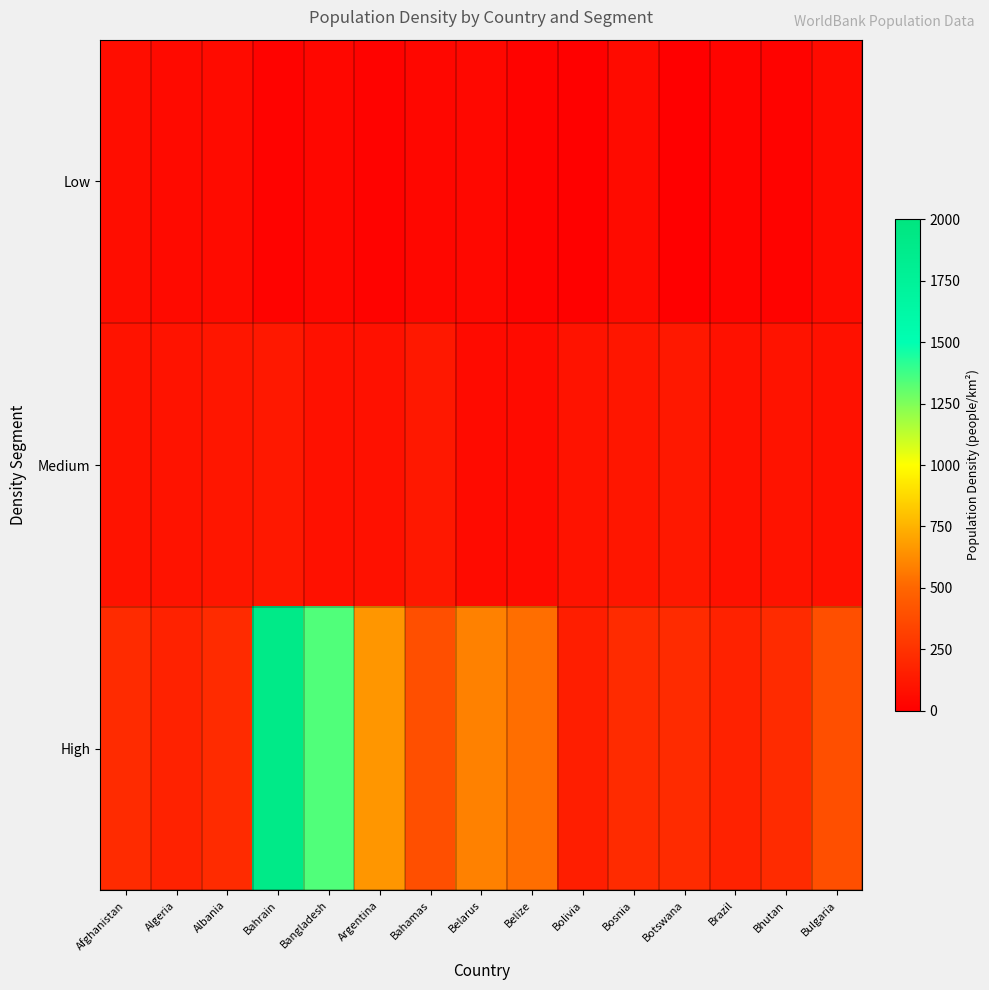

How many categories are shown in the chart?

15